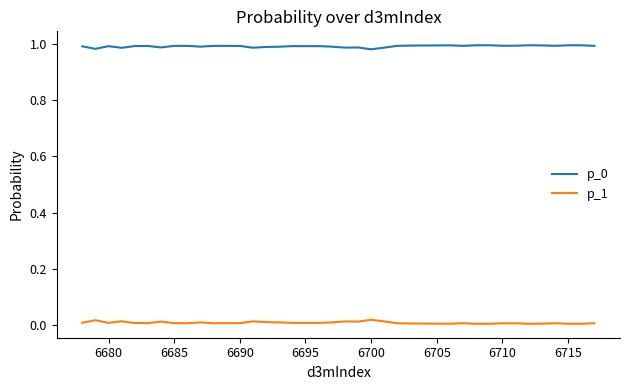

True or false: p_1 and p_0 cross at least once.

False